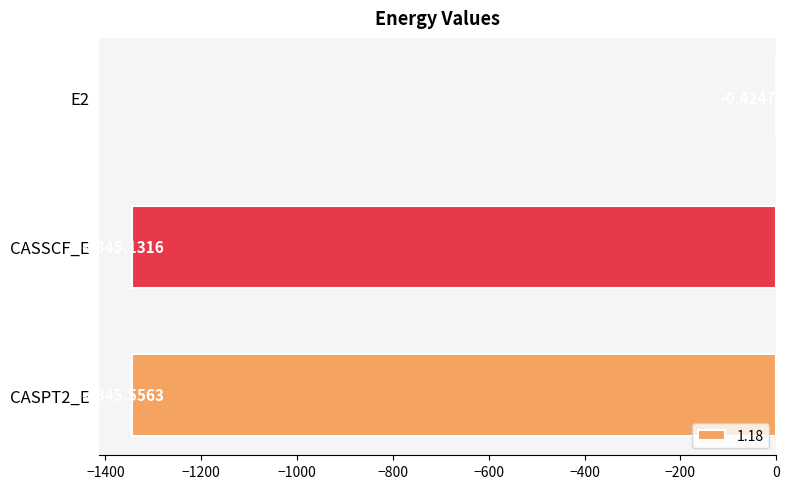

What is the sum of the values at CASPT2_E and E2?

-1346.0